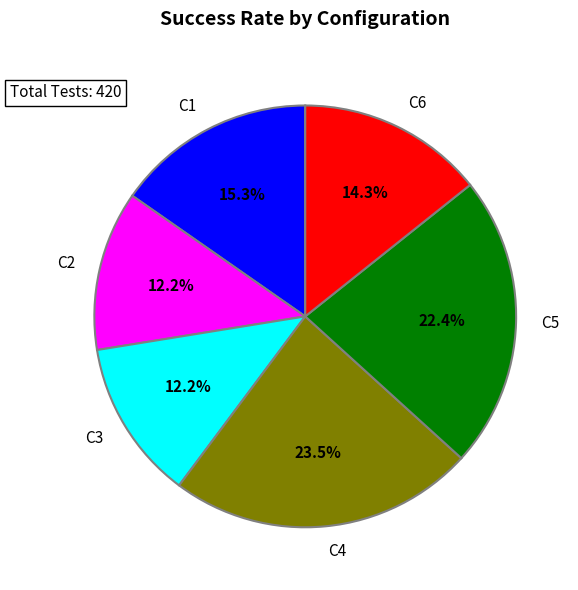

Which category has the biggest portion of the pie?

C4